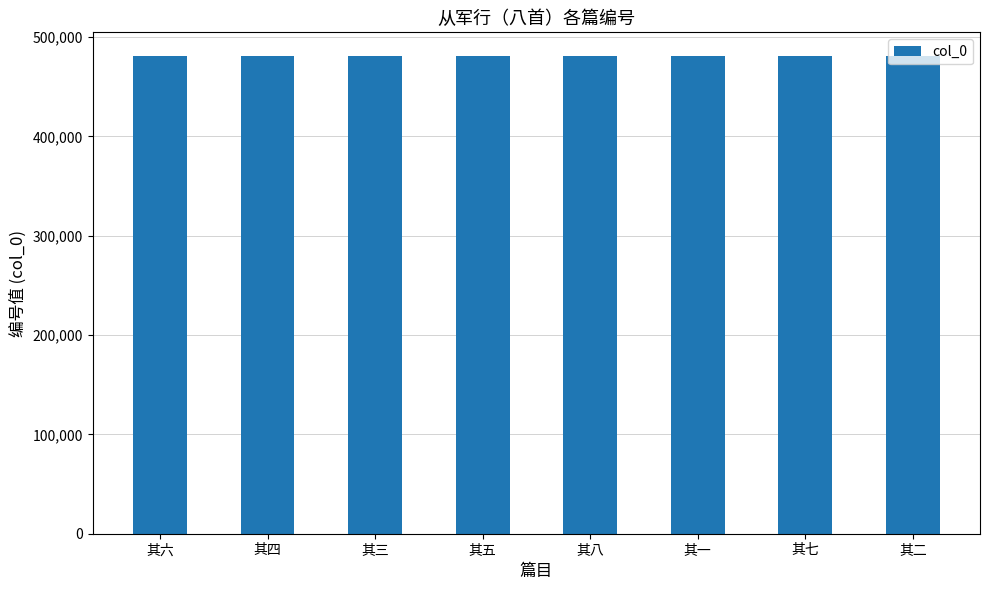

What is the value of the 5th bar from the left?

480717